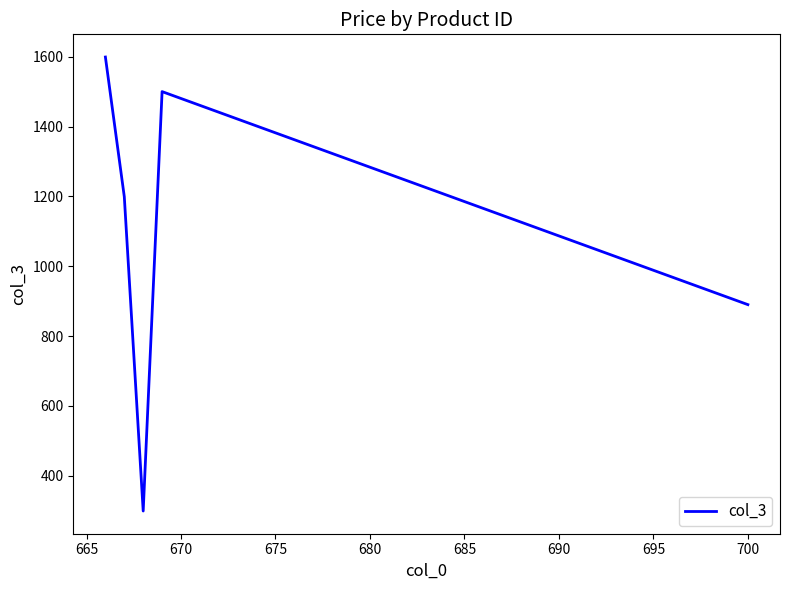

Reading left to right, transcribe all the data shown in this chart.

1599	1199	299	1500	890